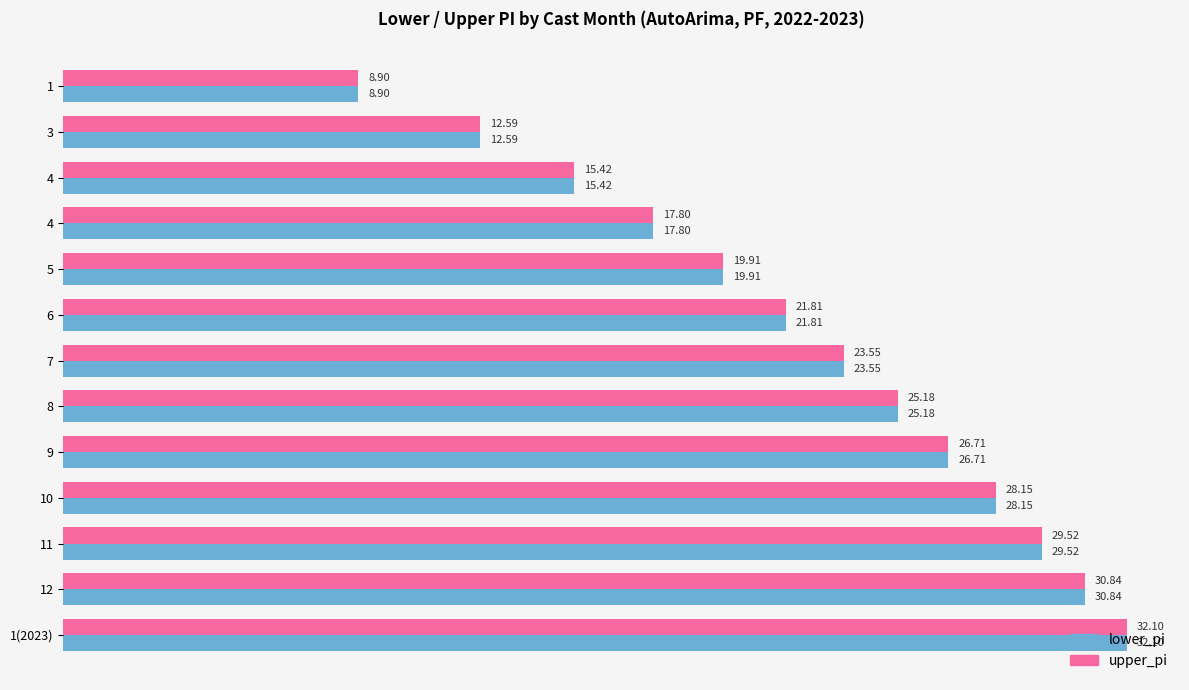

True or false: upper_pi has a value of 5.6 at 5.

False